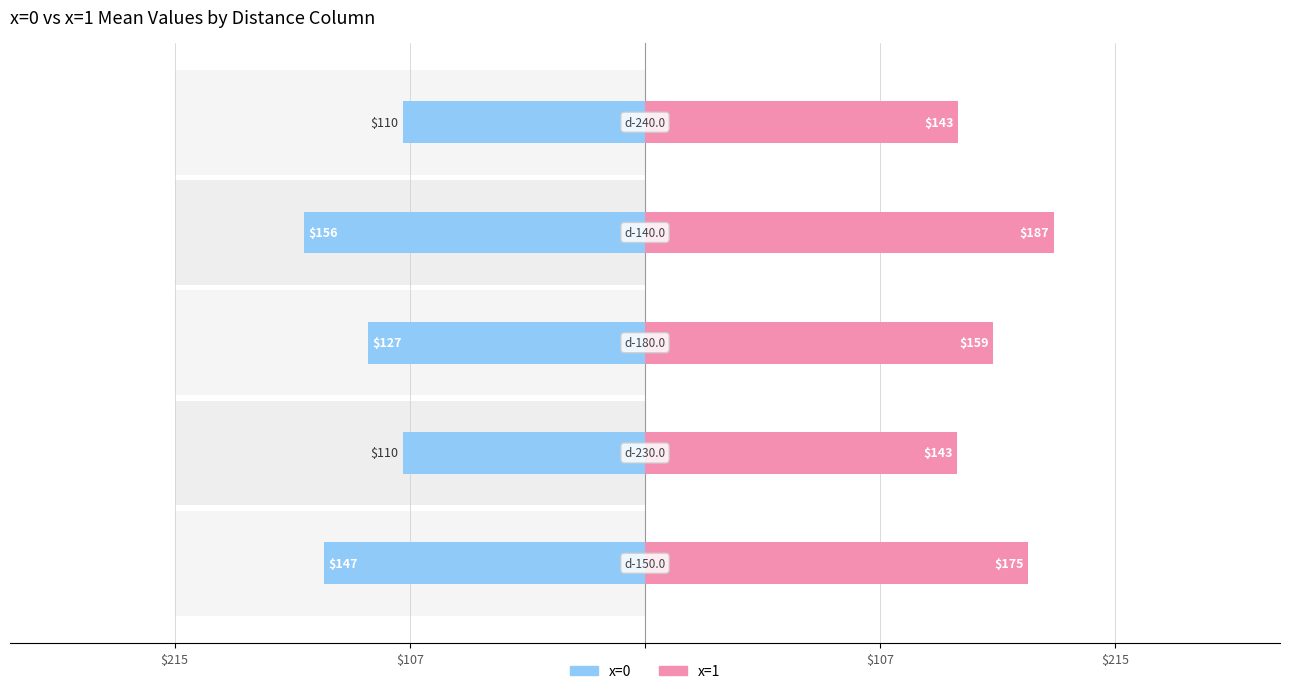

Reading right to left, what are all the values shown in this chart?

x=0 (left group): -110.5	-156.0	-126.7	-110.5	-146.6
x=1 (right group): 143.0	186.9	159.1	142.7	175.0